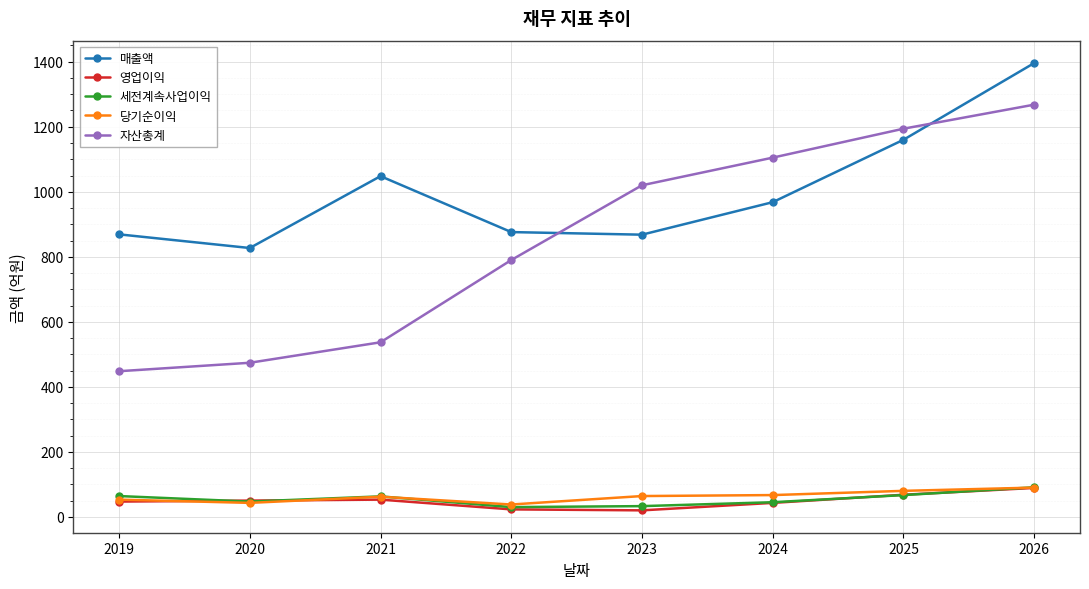

Is the value of 자산총계 at 2019 greater than the value of 영업이익 at 2019?

Yes